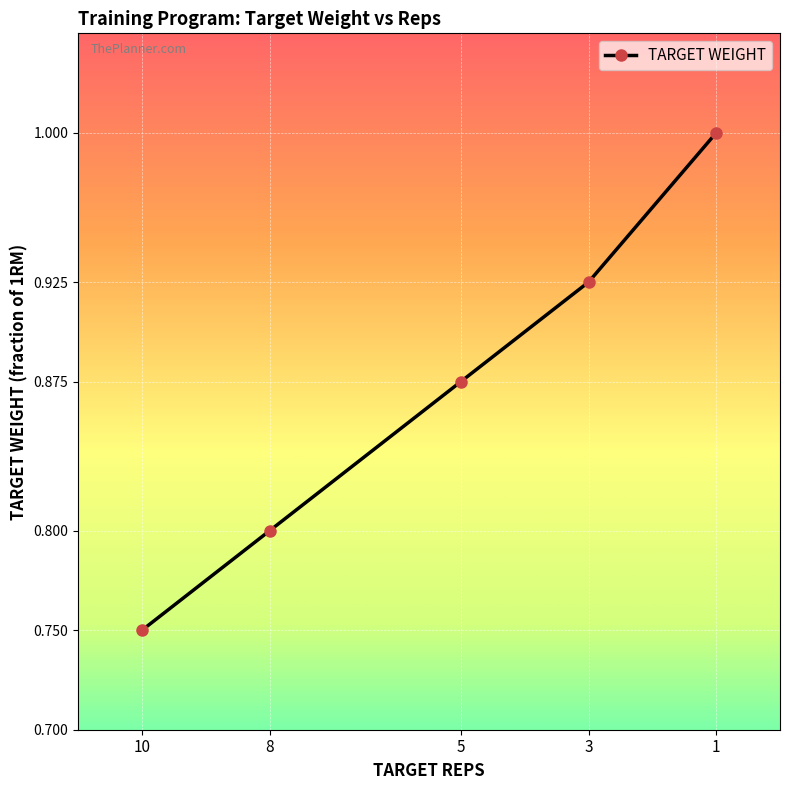

Which has a higher value, 5 or 1?

1